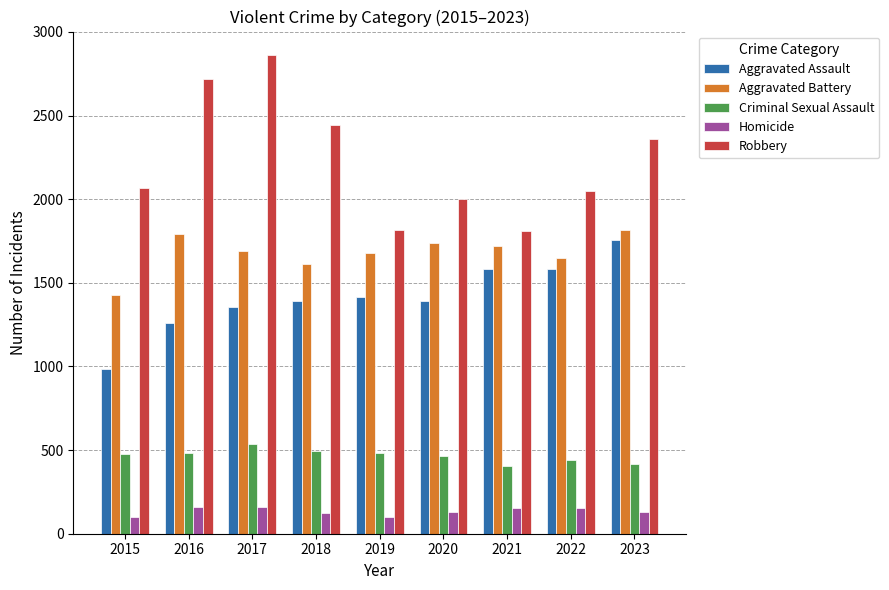

Rank the series at 2016 from lowest to highest value.

Homicide, Criminal Sexual Assault, Aggravated Assault, Aggravated Battery, Robbery